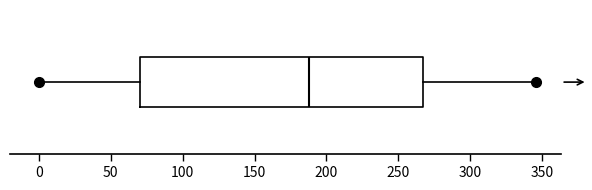

Read this box plot against the x-axis: the position of the median line, the range covered by the box, and the ends of both whiskers. The values are not printed on the chart, so give them approximately, as read against the axis.

median 190, box 70 to 265, whiskers 0 to 345